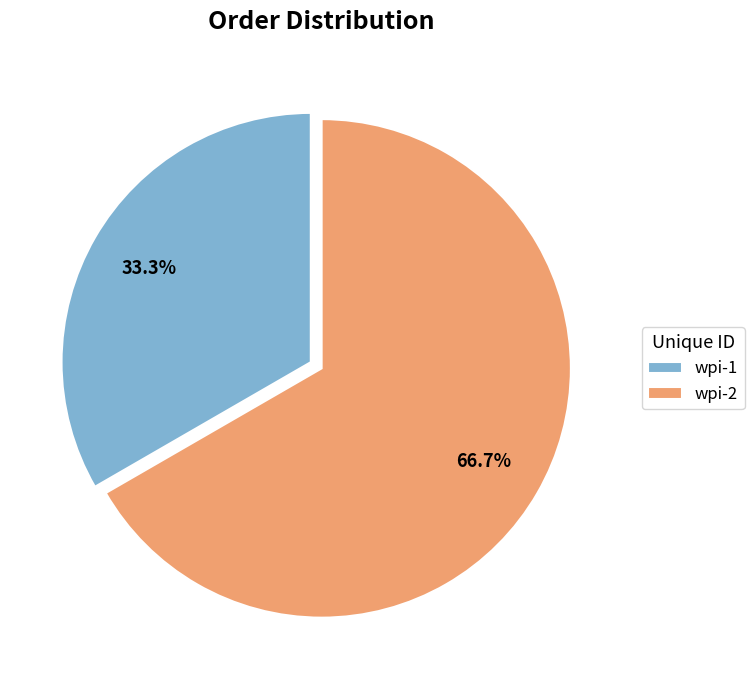

What is the largest slice in the pie chart?

wpi-2